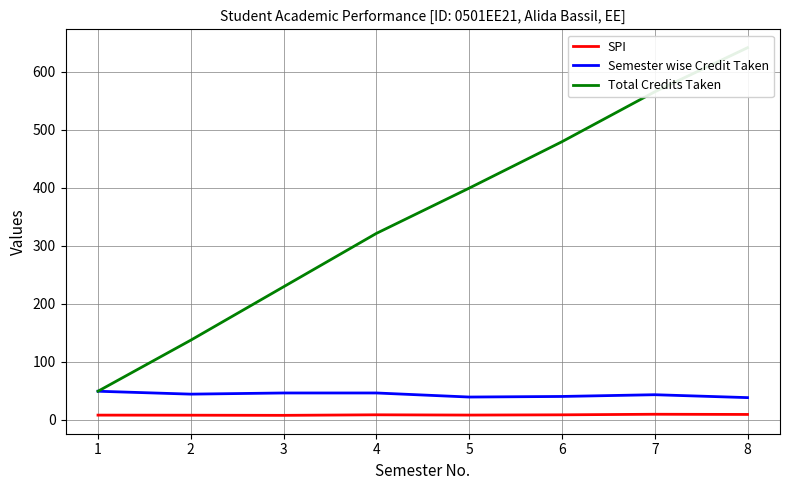

How many lines are shown in the chart?

3